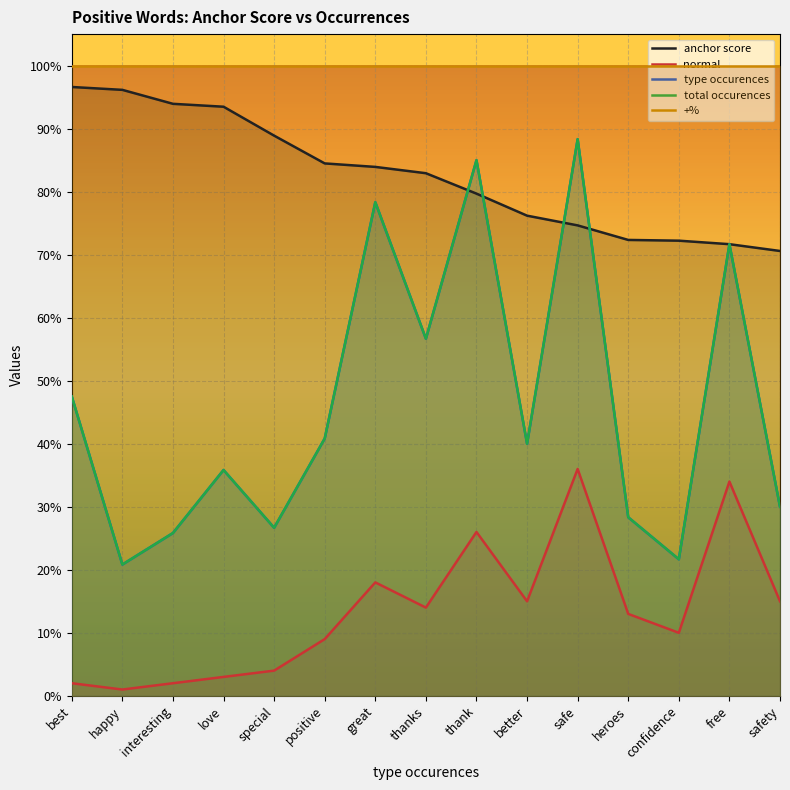

At better, list the series in order from smallest to largest.

normal, type occurences, total occurences, anchor score, +%